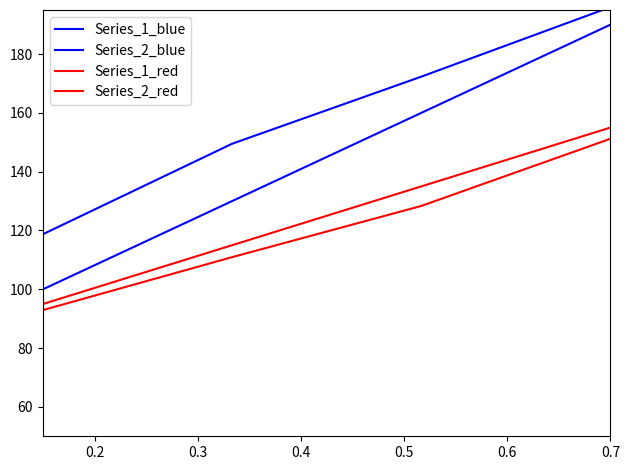

Is this an area chart (filled region under the line)?

No